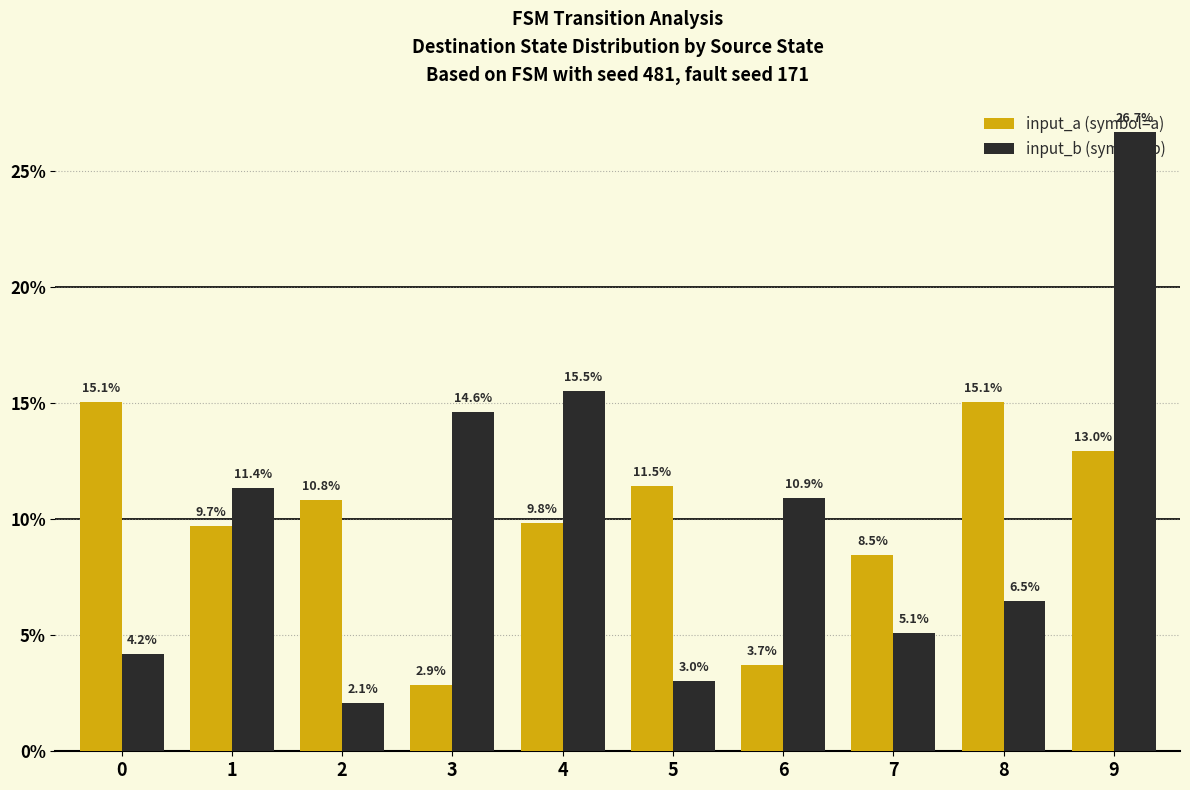

What is the sum of all input_b (symbol=b) values?

100.0